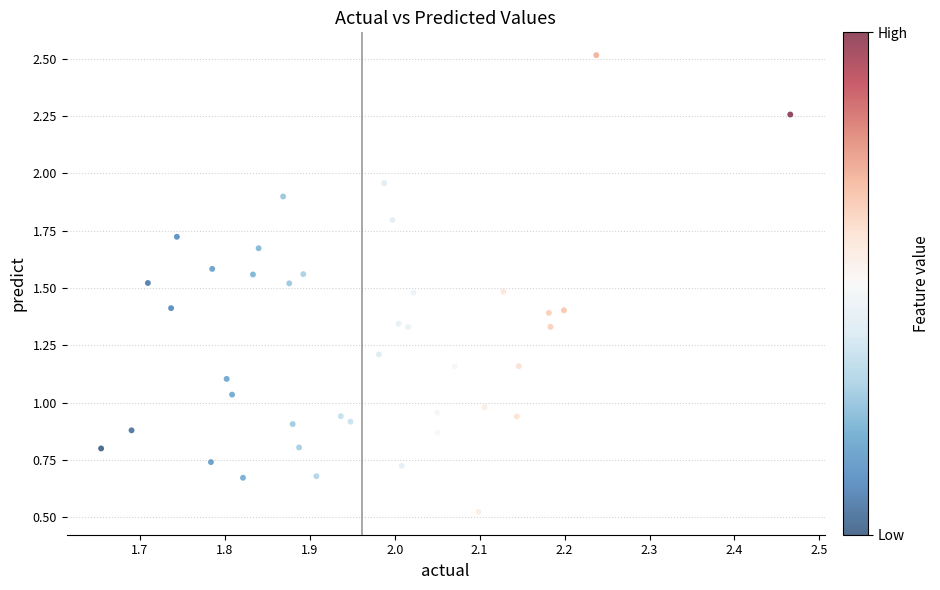

What is the range of X values (max minus min)?

0.8